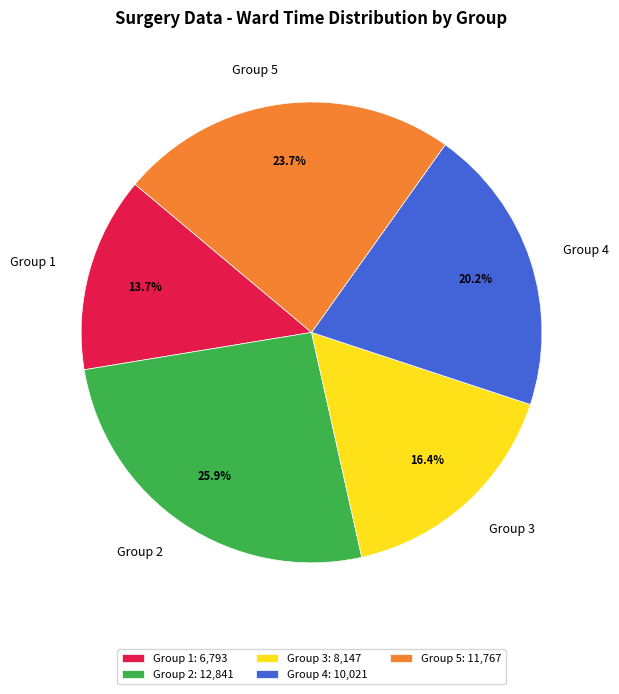

What percentage is NOT represented by Group 1?

86.3%